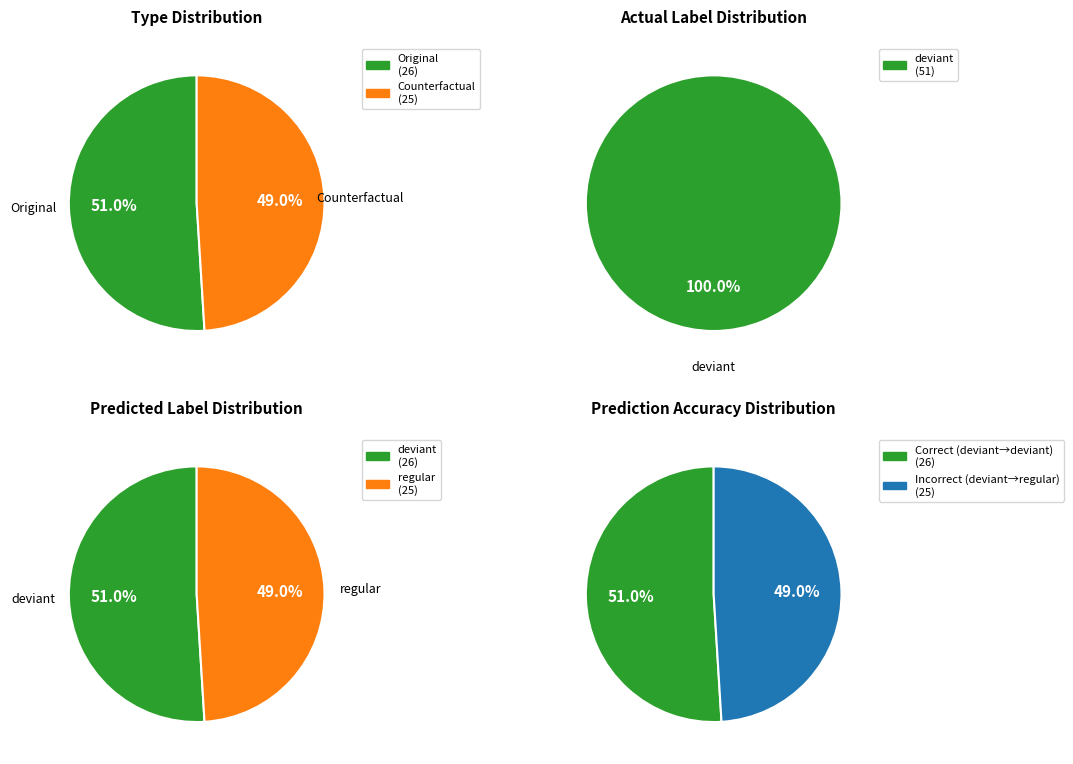

Combined, what portion of the pie is regular and deviant?

100.0%